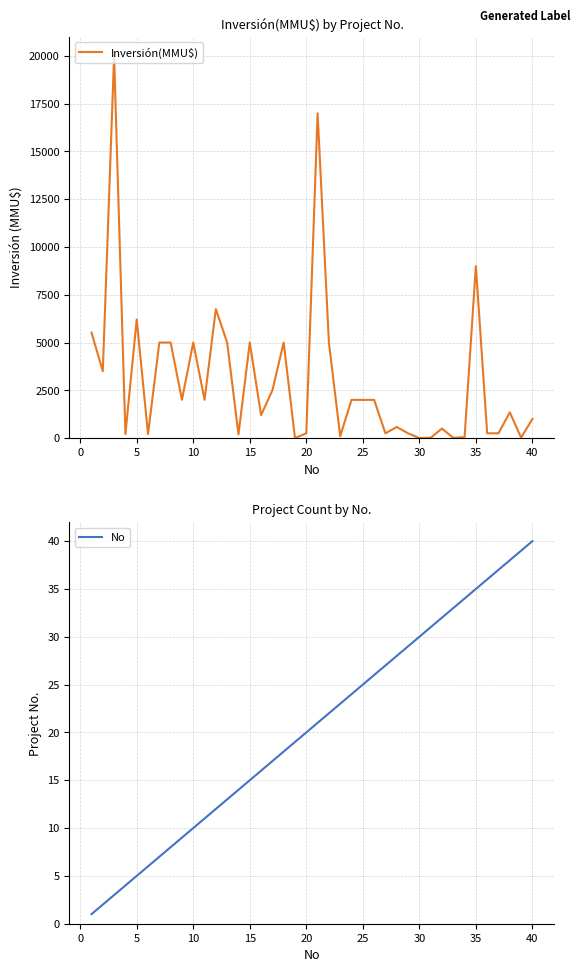

The value of Inversión(MMU$) at 15 is 8852. True or false?

False